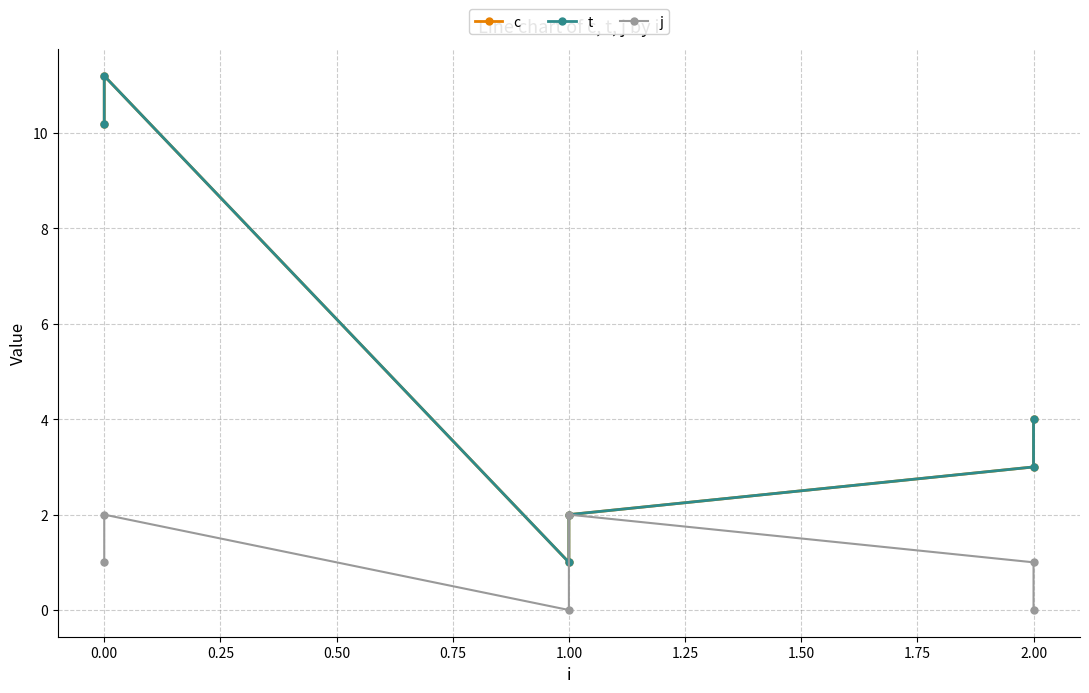

Does the chart have visible grid lines?

Yes